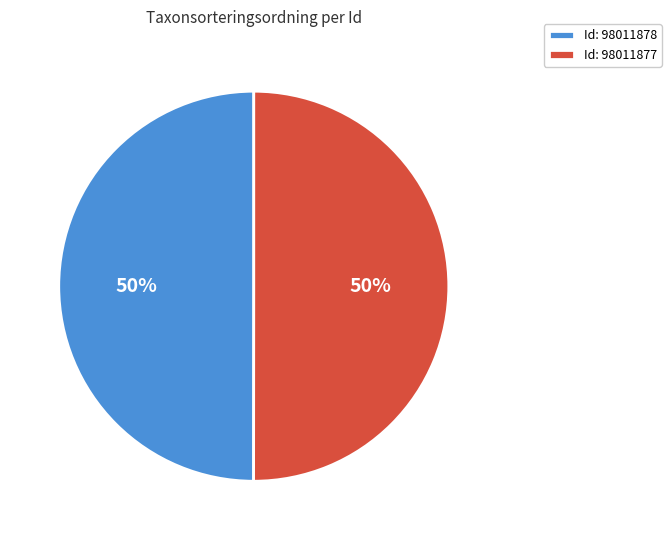

What percentage is the Id: 98011877 slice, to the nearest percent?

50%